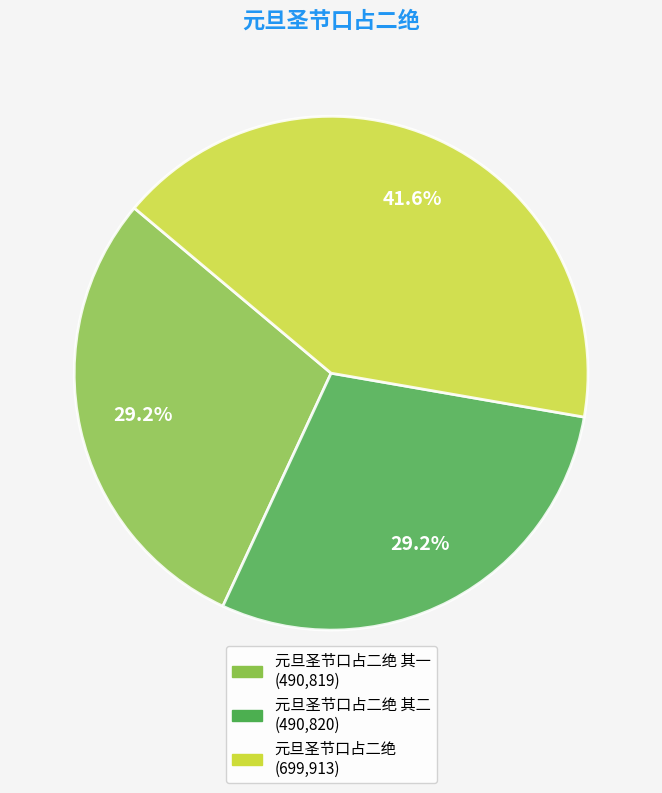

Is there a majority slice in this chart?

No